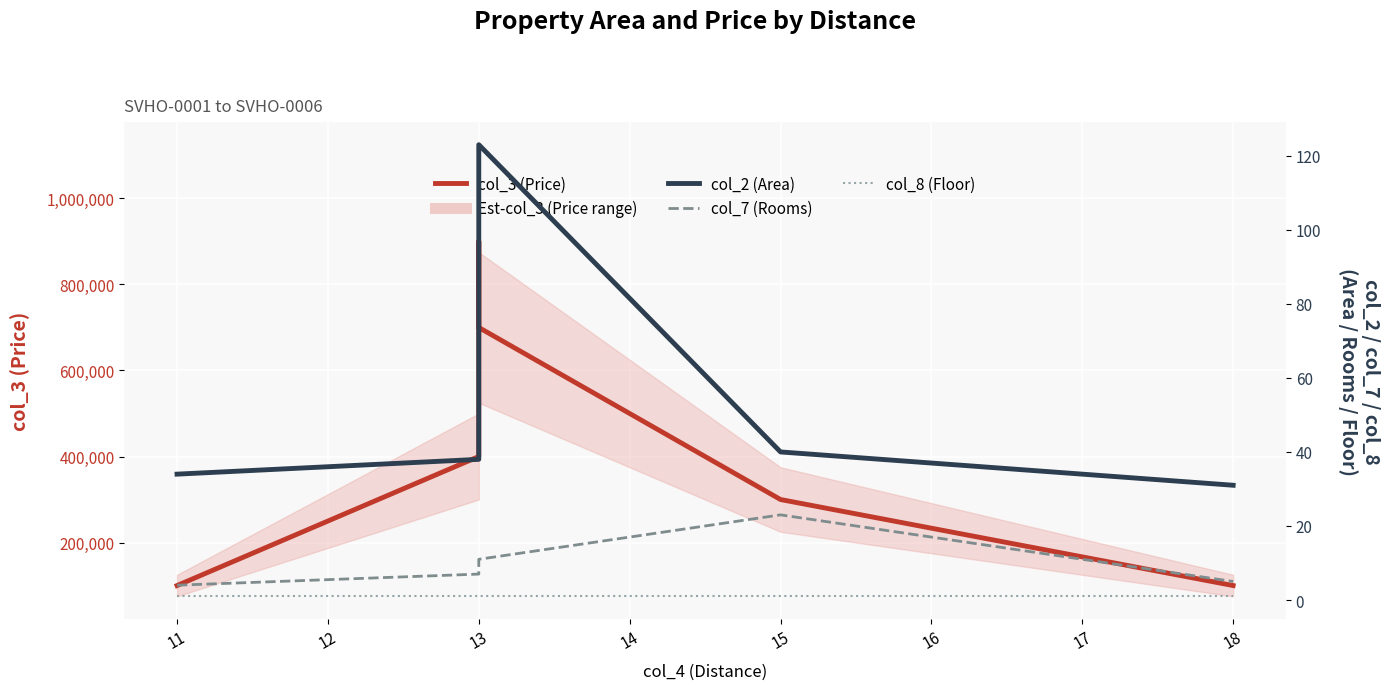

What is the highest value of the col_3 (Price) series?

900000